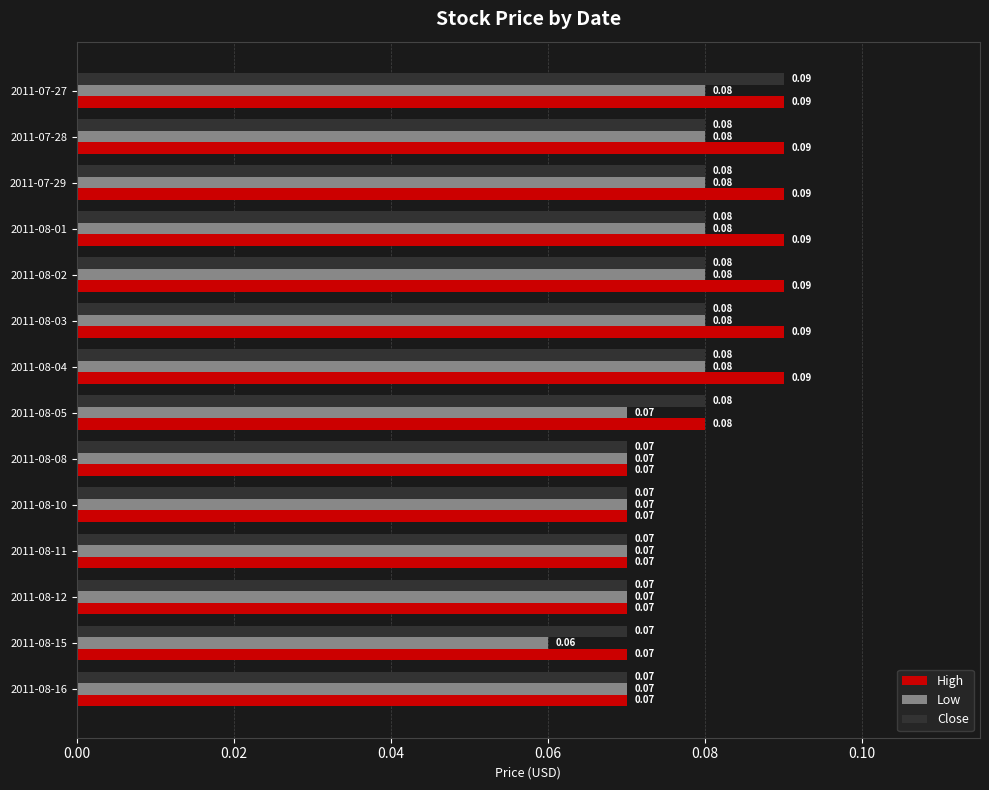

At how many categories does at least one series exceed 0?

14